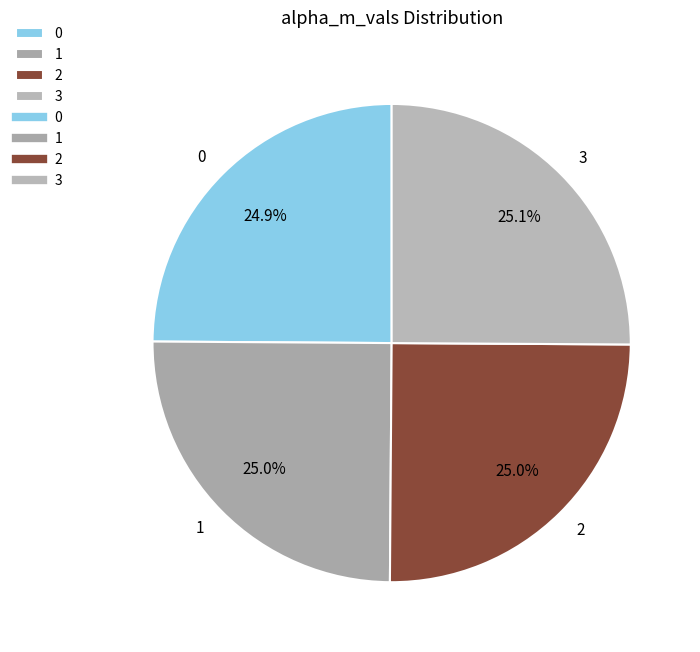

To the nearest percent, what portion does 1 represent?

25%